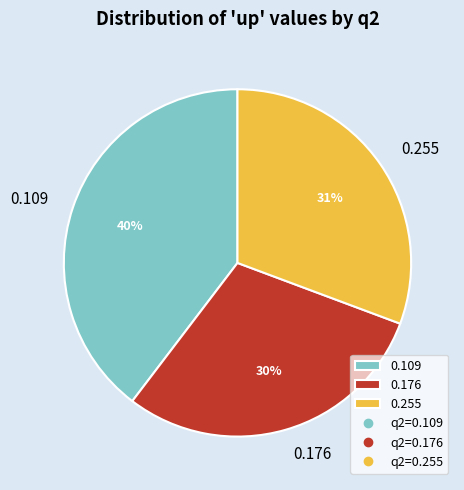

Does 0.176 account for over 50% of the chart?

No